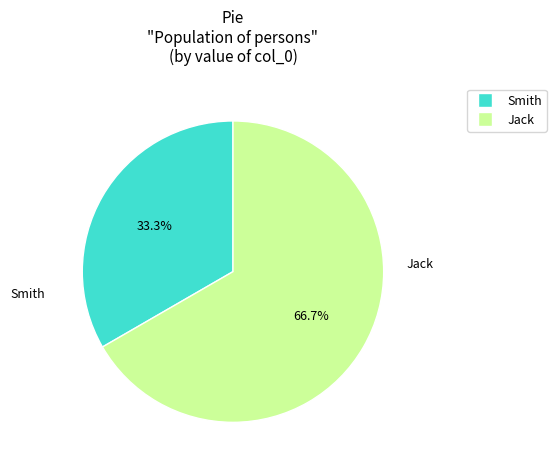

Which category has the smallest portion of the pie?

Smith